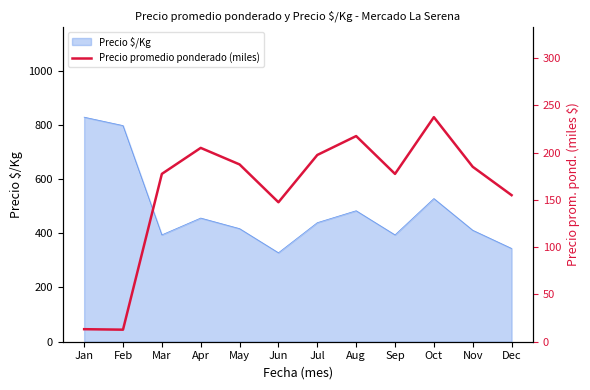

At which label is the value closest to 125?

Jun